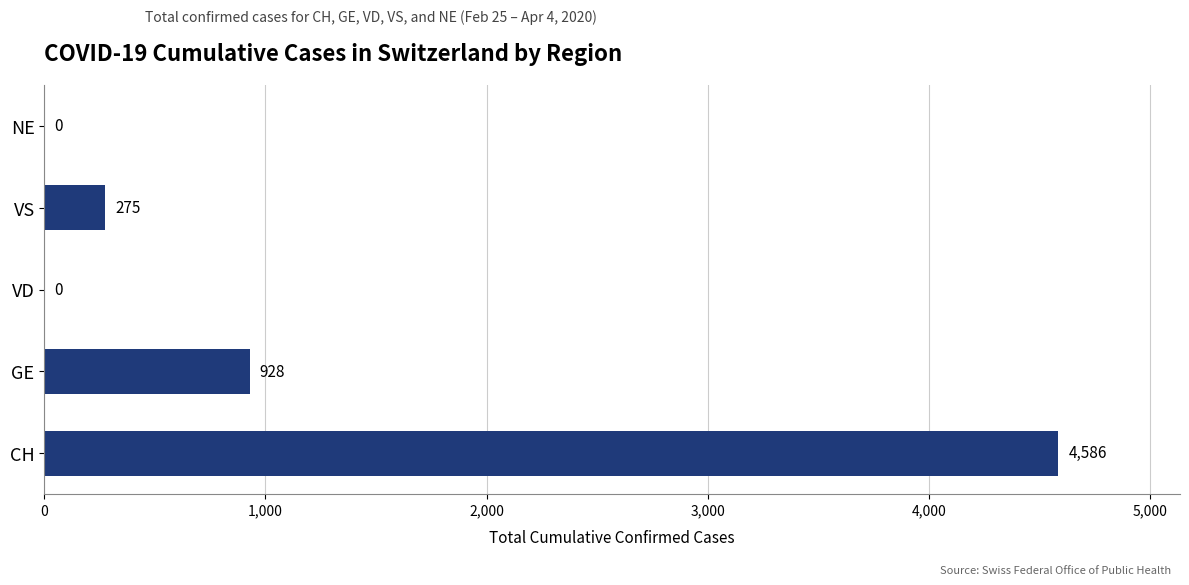

Reading bottom to top, extract all data points from this chart.

CH=4586	GE=928	VD=0	VS=275	NE=0